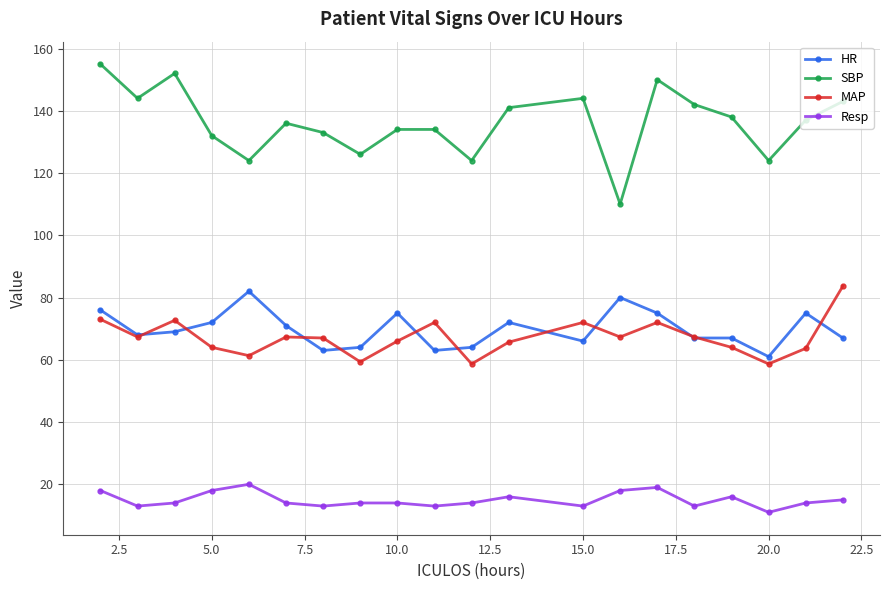

True or false: MAP and Resp intersect in this chart.

False